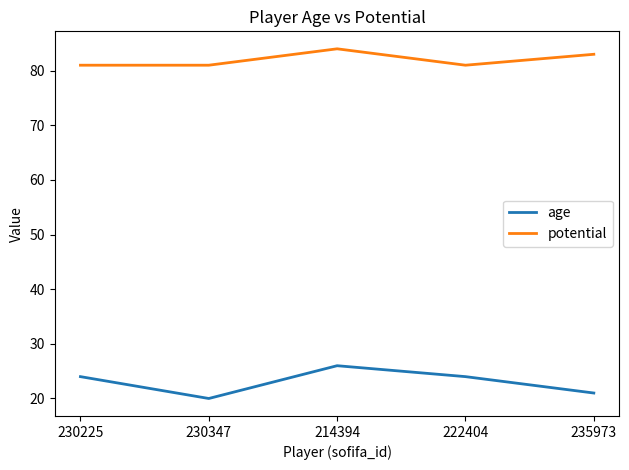

What is the approximate value of age at 230347?

20